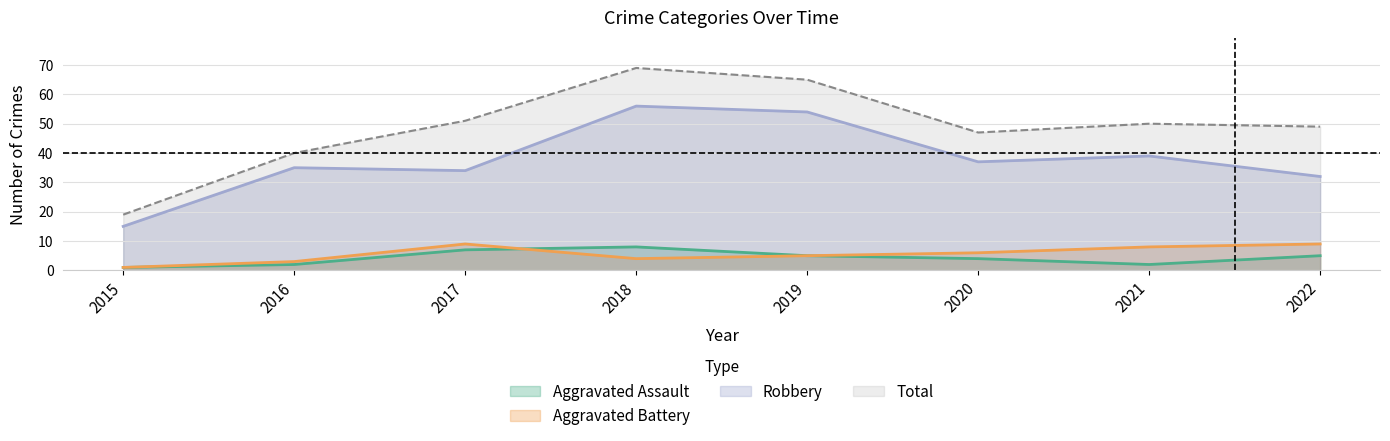

Between 2022 and 2020, which is larger?

2022